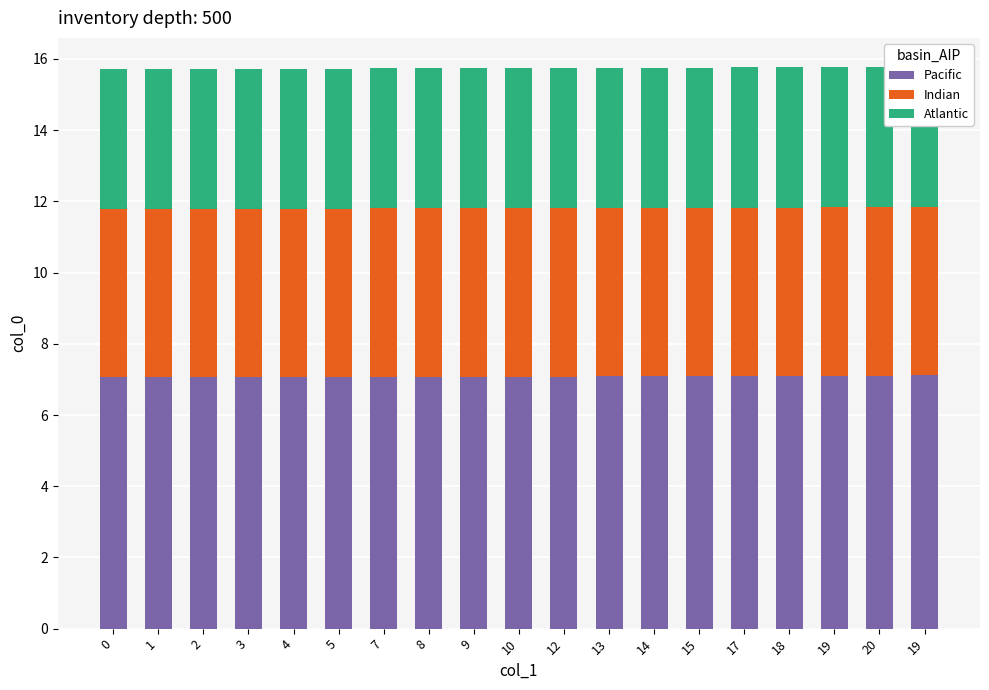

How many bars are there in total?

57